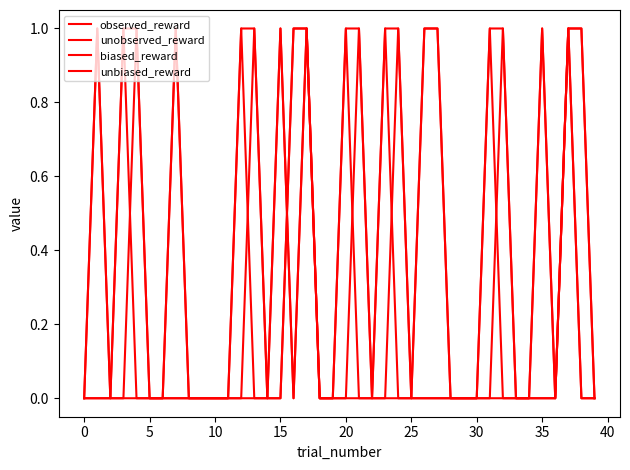

Does the chart display data point markers on the line(s)?

No